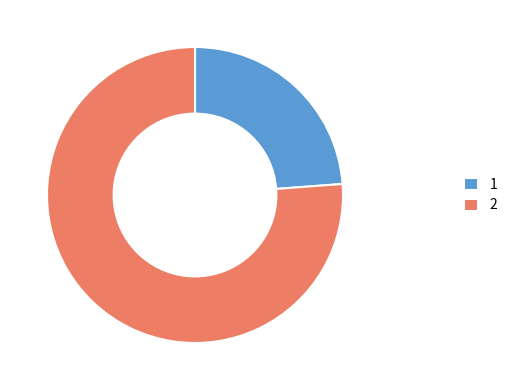

Rank the categories by value from lowest to highest.

1, 2